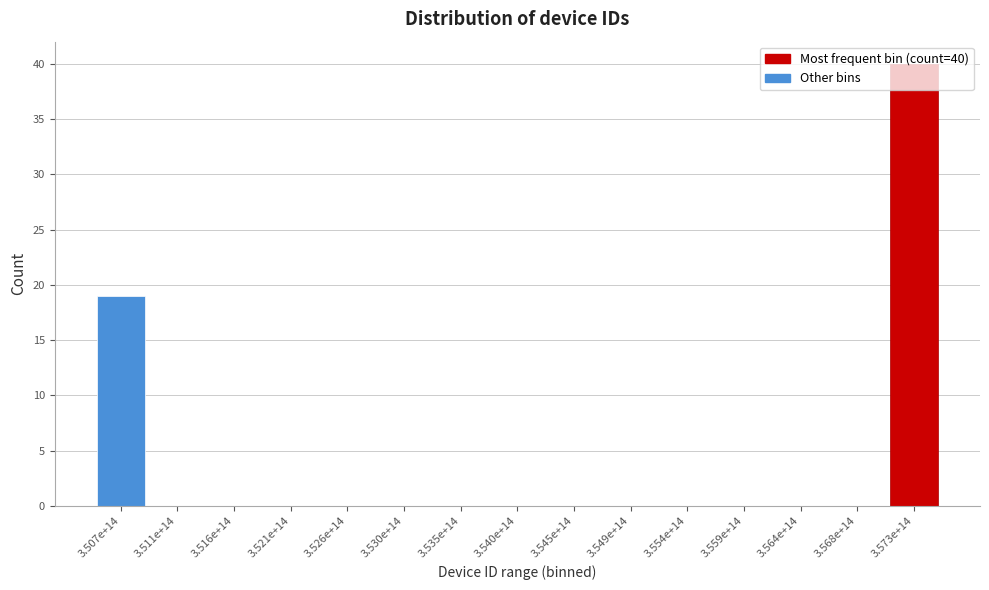

The value at 3.516e+14 is -19. True or false?

False